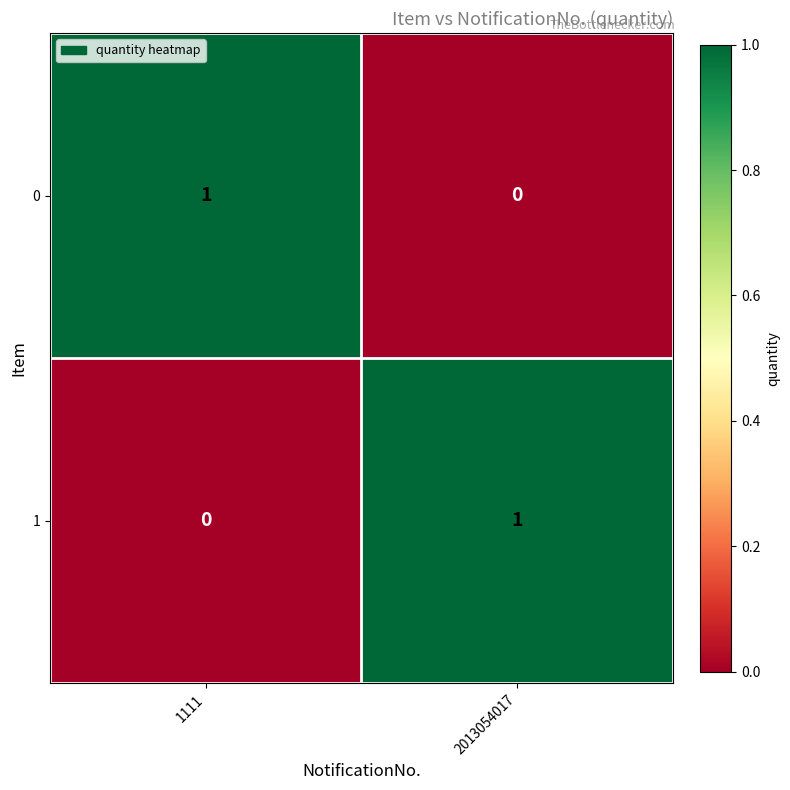

Rank the categories by 0 value from highest to lowest.

1111, 2013054017